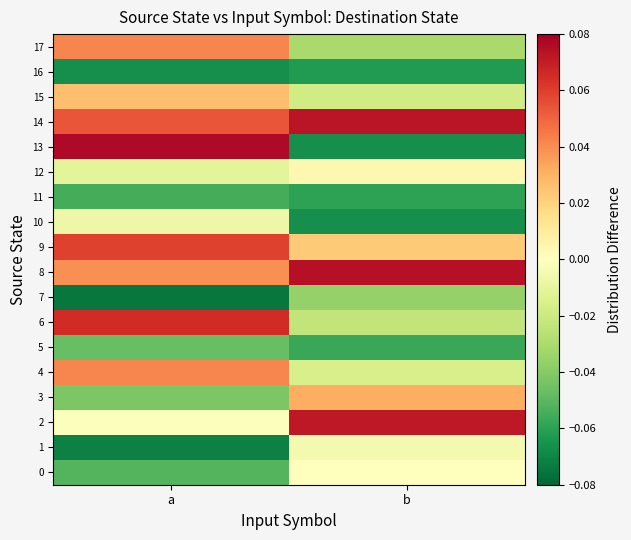

Reading left to right, transcribe all the data shown in this chart.

0: a=-0.1	b=0.0
1: a=-0.1	b=-0.0
2: a=-0.0	b=0.1
3: a=-0.0	b=0.0
4: a=0.0	b=-0.0
5: a=-0.0	b=-0.1
6: a=0.1	b=-0.0
7: a=-0.1	b=-0.0
8: a=0.0	b=0.1
9: a=0.1	b=0.0
10: a=-0.0	b=-0.1
11: a=-0.1	b=-0.1
12: a=-0.0	b=0.0
13: a=0.1	b=-0.1
14: a=0.1	b=0.1
15: a=0.0	b=-0.0
16: a=-0.1	b=-0.1
17: a=0.0	b=-0.0